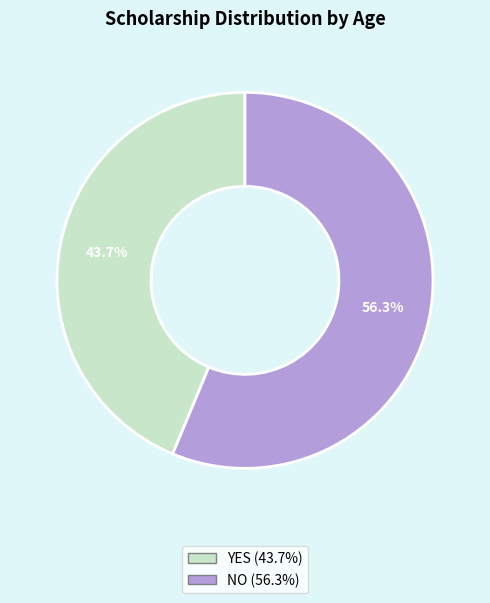

Is there a majority slice in this chart?

Yes